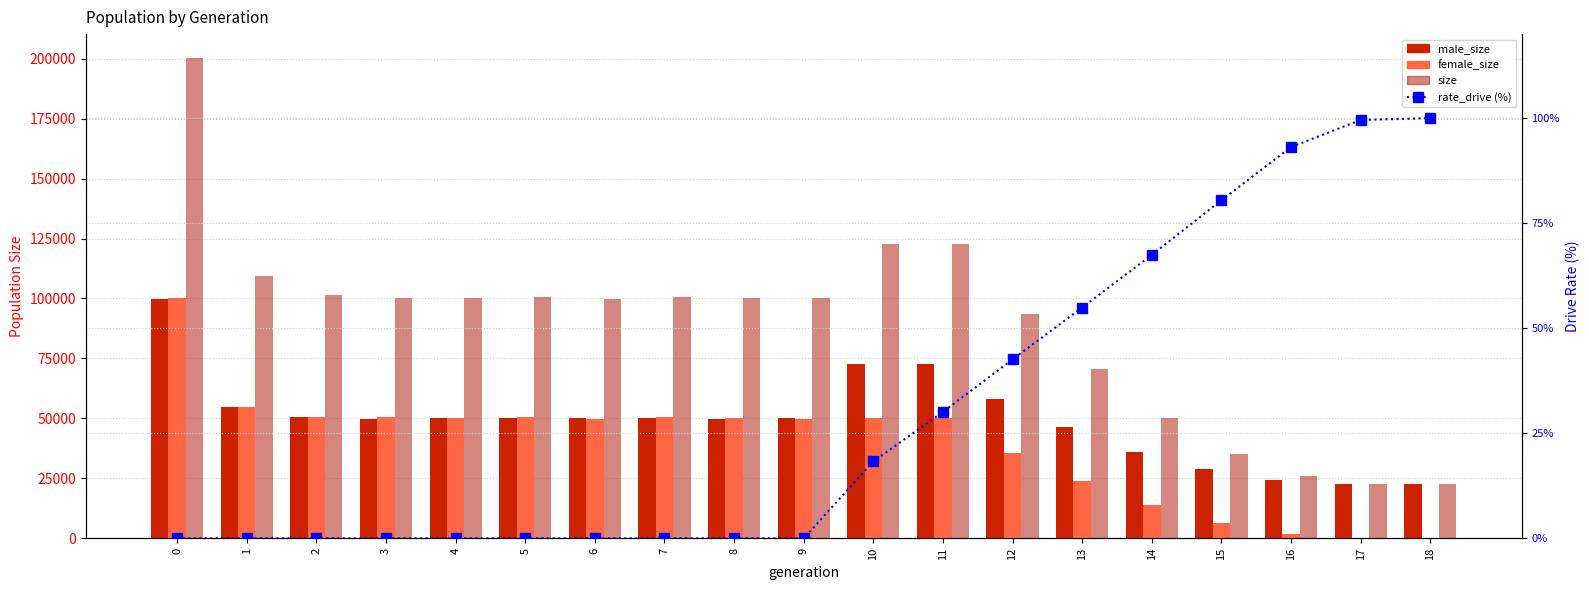

Count the number of categories in the chart.

19